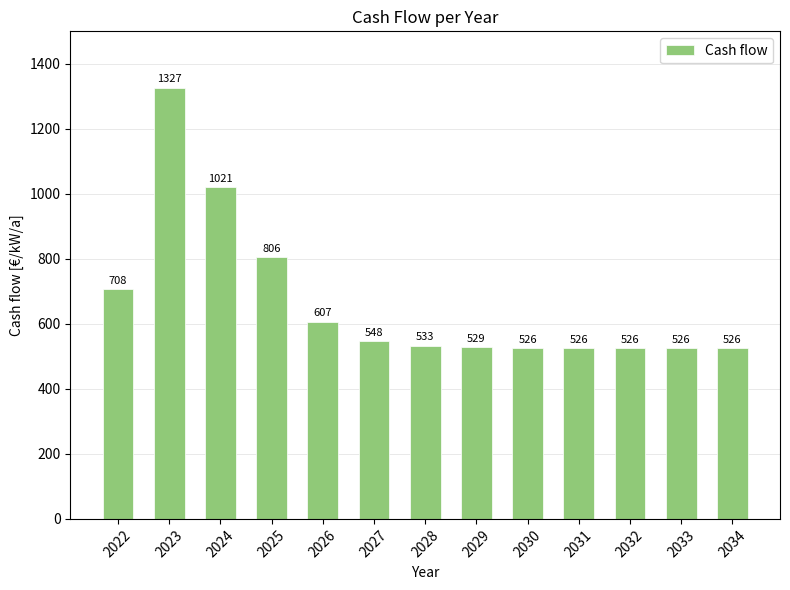

What is the maximum value shown in the chart?

1326.7